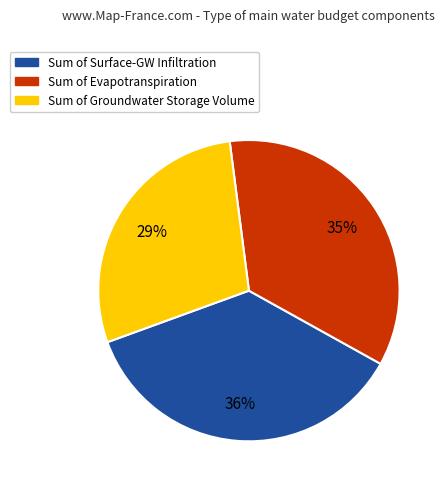

Does any single category account for the majority?

No